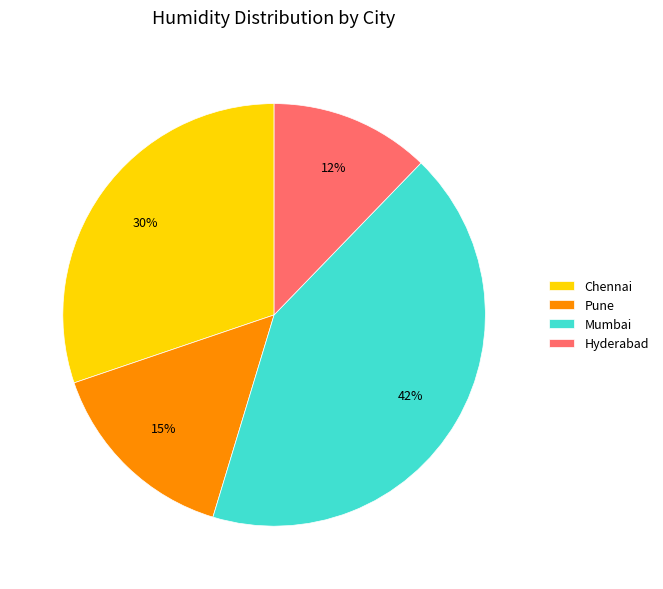

How many slices are in this pie chart?

4